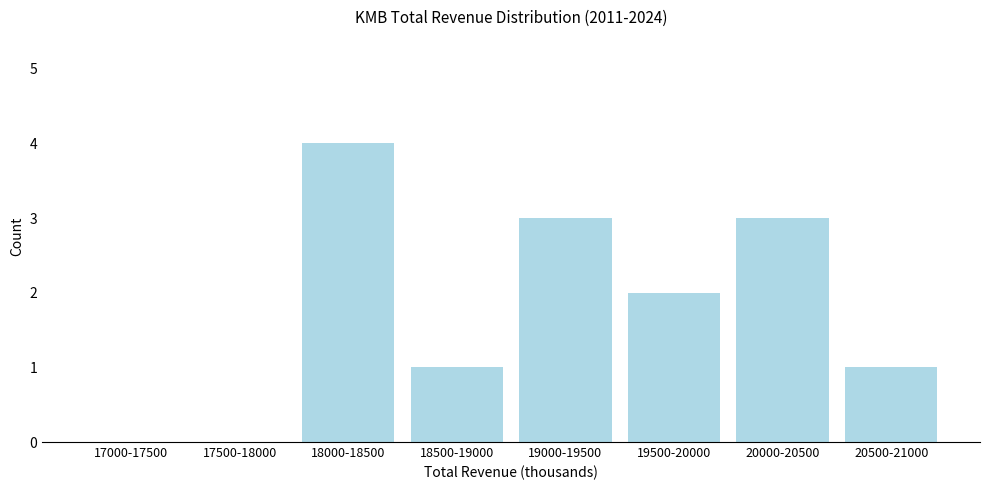

Reading left to right, what are all the values shown in this chart?

17000-17500=0	17500-18000=0	18000-18500=4	18500-19000=1	19000-19500=3	19500-20000=2	20000-20500=3	20500-21000=1